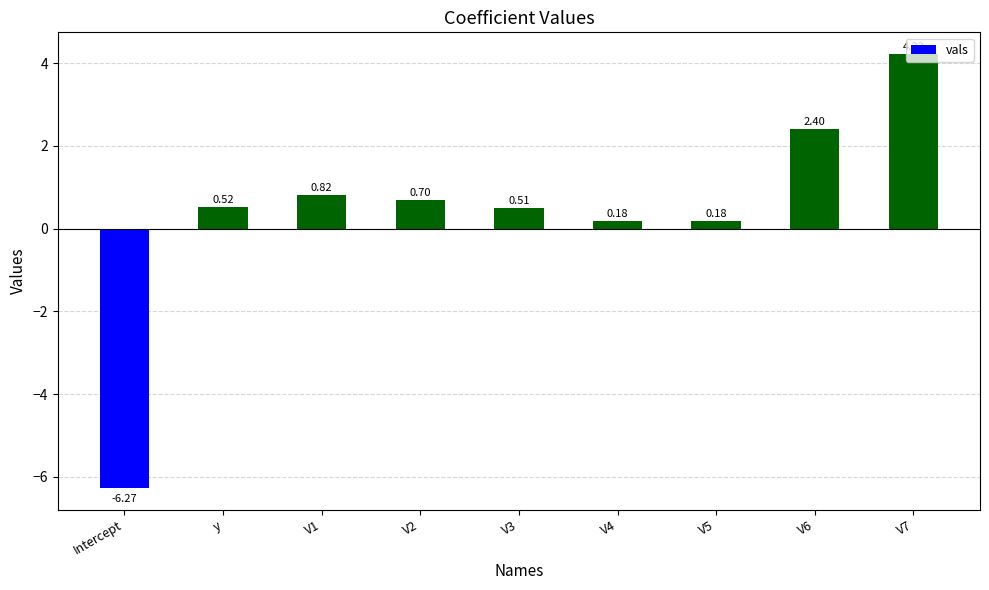

Between y and V3, which is larger?

y